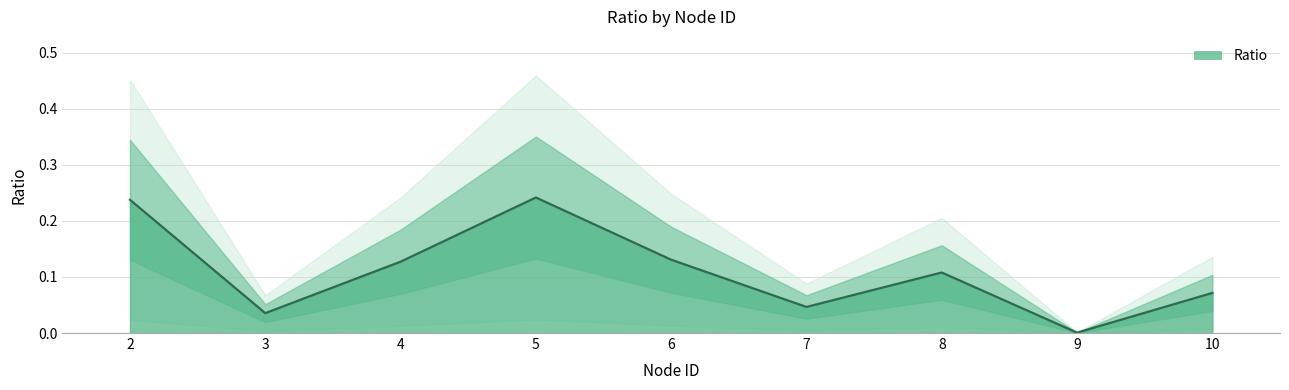

How many points are higher than both their immediate neighbors (excluding endpoints)?

2